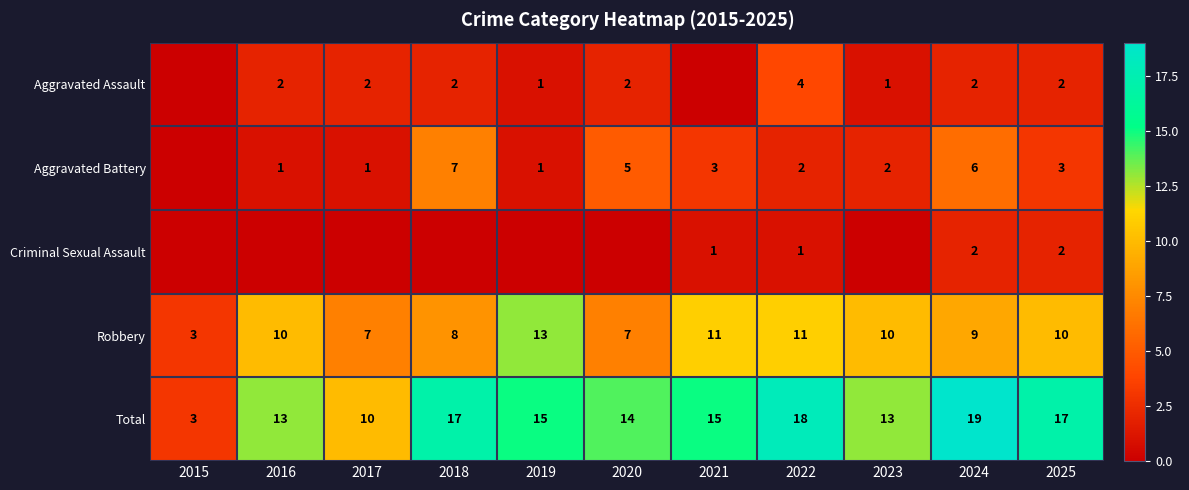

What is the difference between the Robbery values at 2021 and 2020?

4